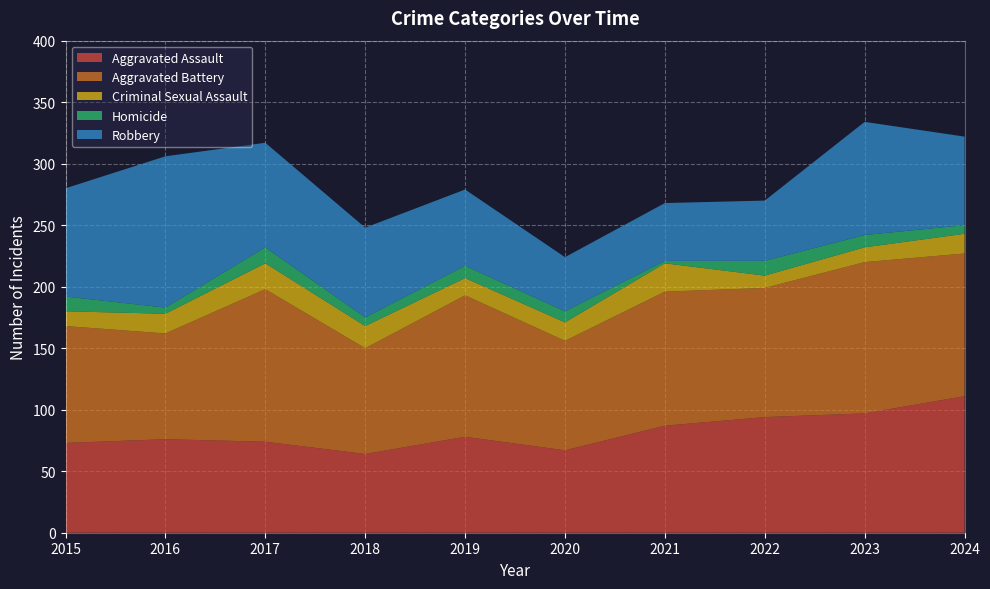

Reading right to left, list all the values displayed in this chart.

Aggravated Assault: 111	97	94	87	67	78	64	74	76	73
Aggravated Battery: 116	123	105	109	89	115	86	124	86	95
Criminal Sexual Assault: 16	12	10	23	15	14	18	21	16	12
Homicide: 7	10	12	2	9	10	7	13	5	12
Robbery: 72	92	49	47	44	62	73	85	123	88